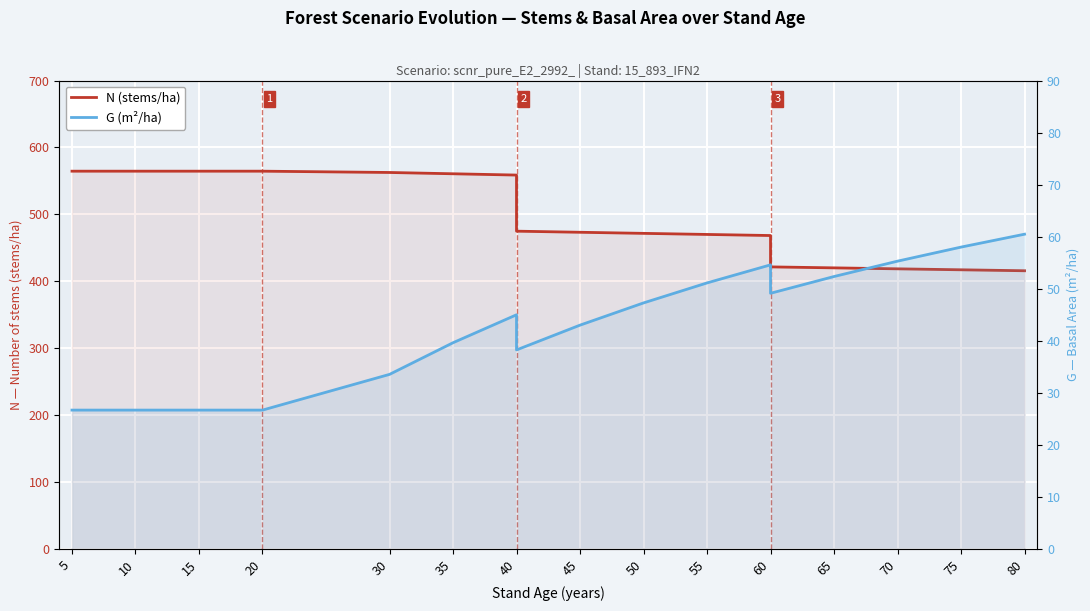

At how many categories does at least one series exceed 352?

19